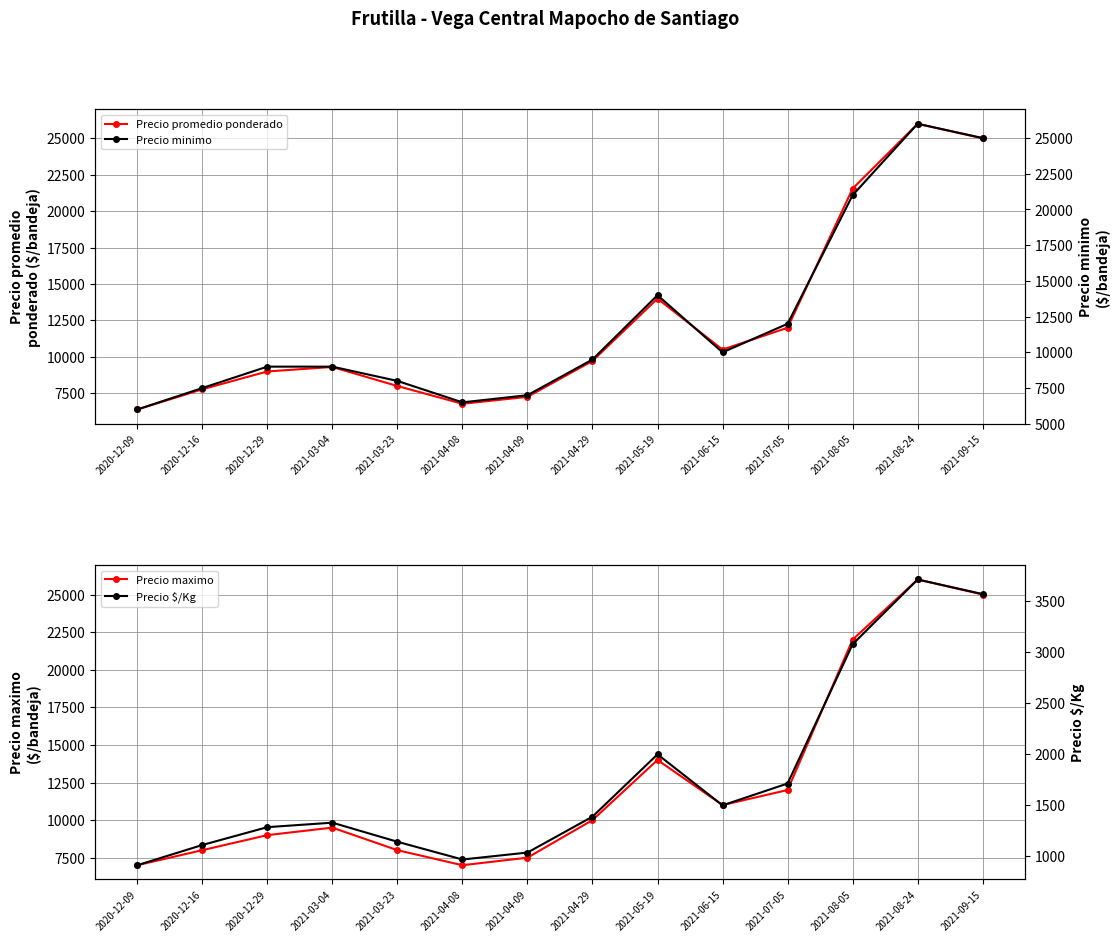

True or false: Precio maximo and Precio $/Kg intersect in this chart.

False